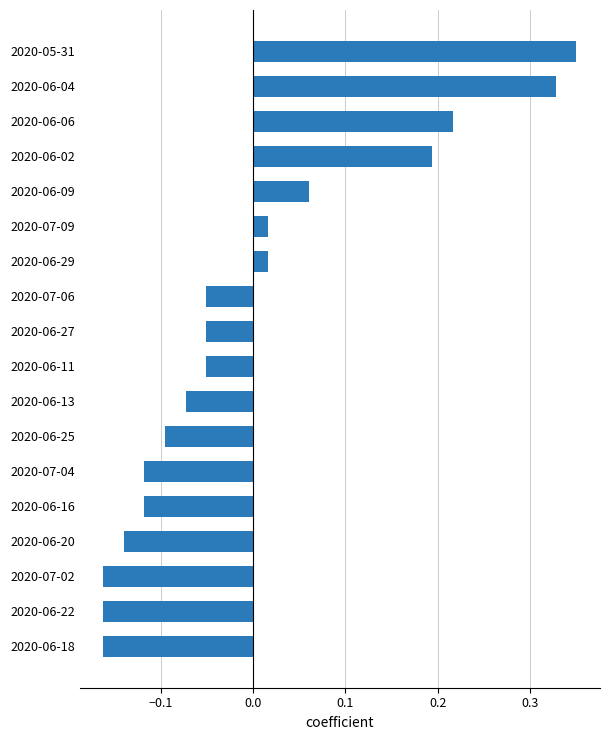

True or false: the data shows -0.1 at 2020-06-22.

False